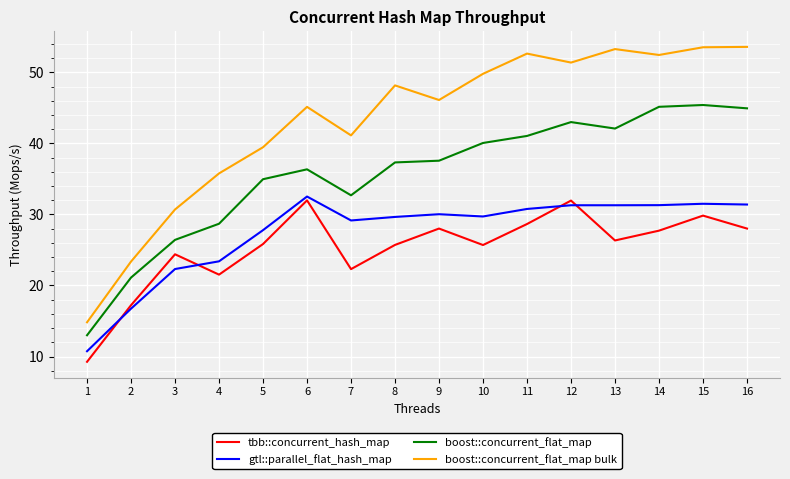

Count the number of categories in the chart.

16